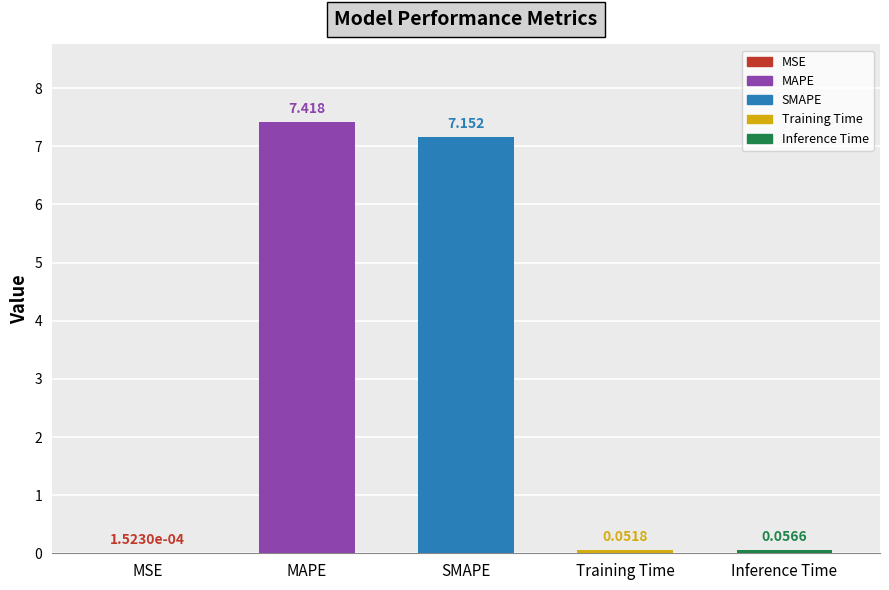

Between MAPE and MSE, which is larger?

MAPE